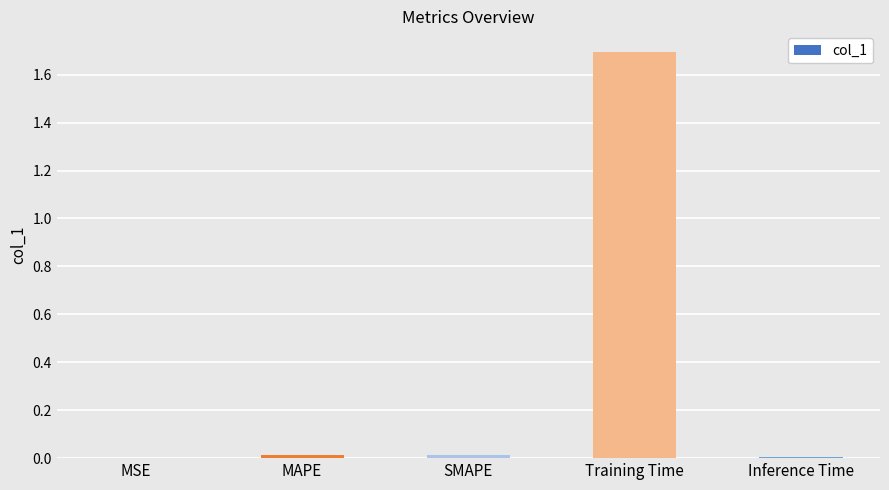

What is the greatest value displayed?

1.7